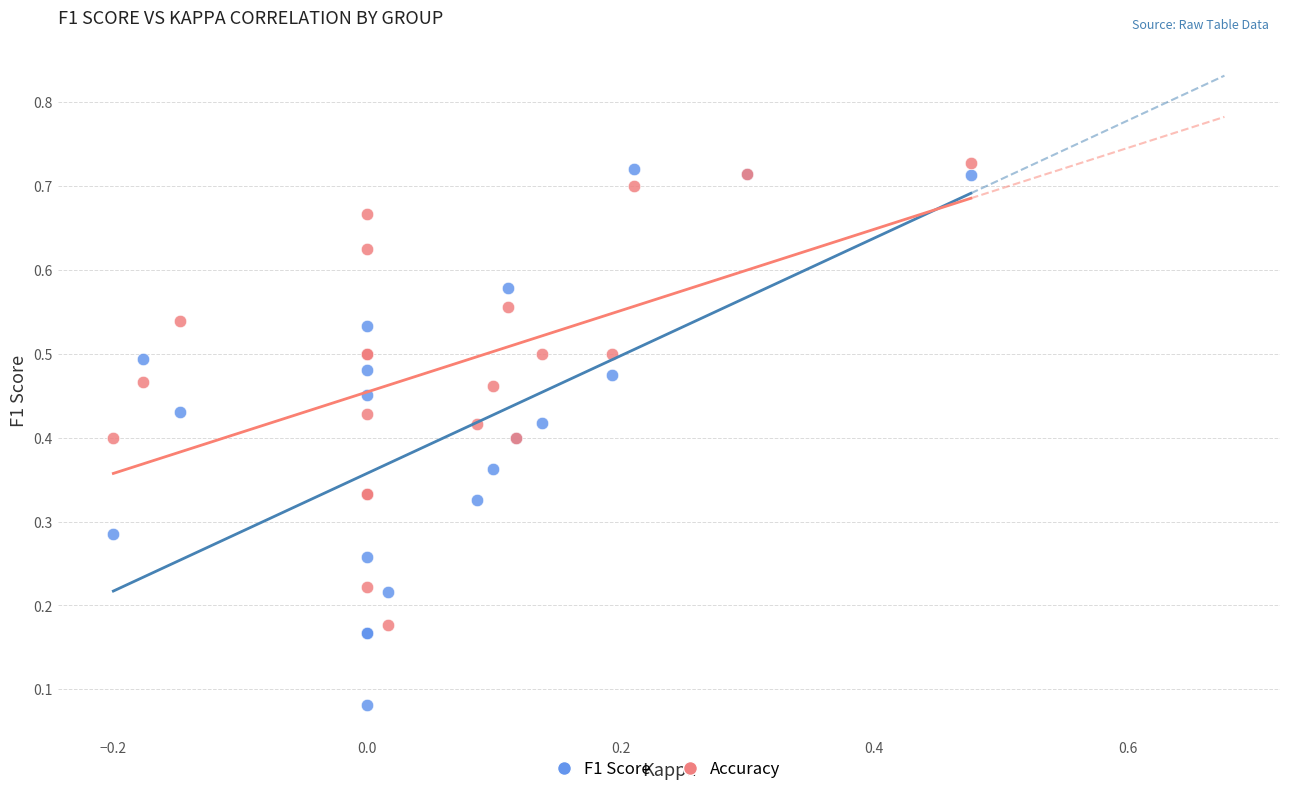

Which series contains the highest Y value?

Accuracy